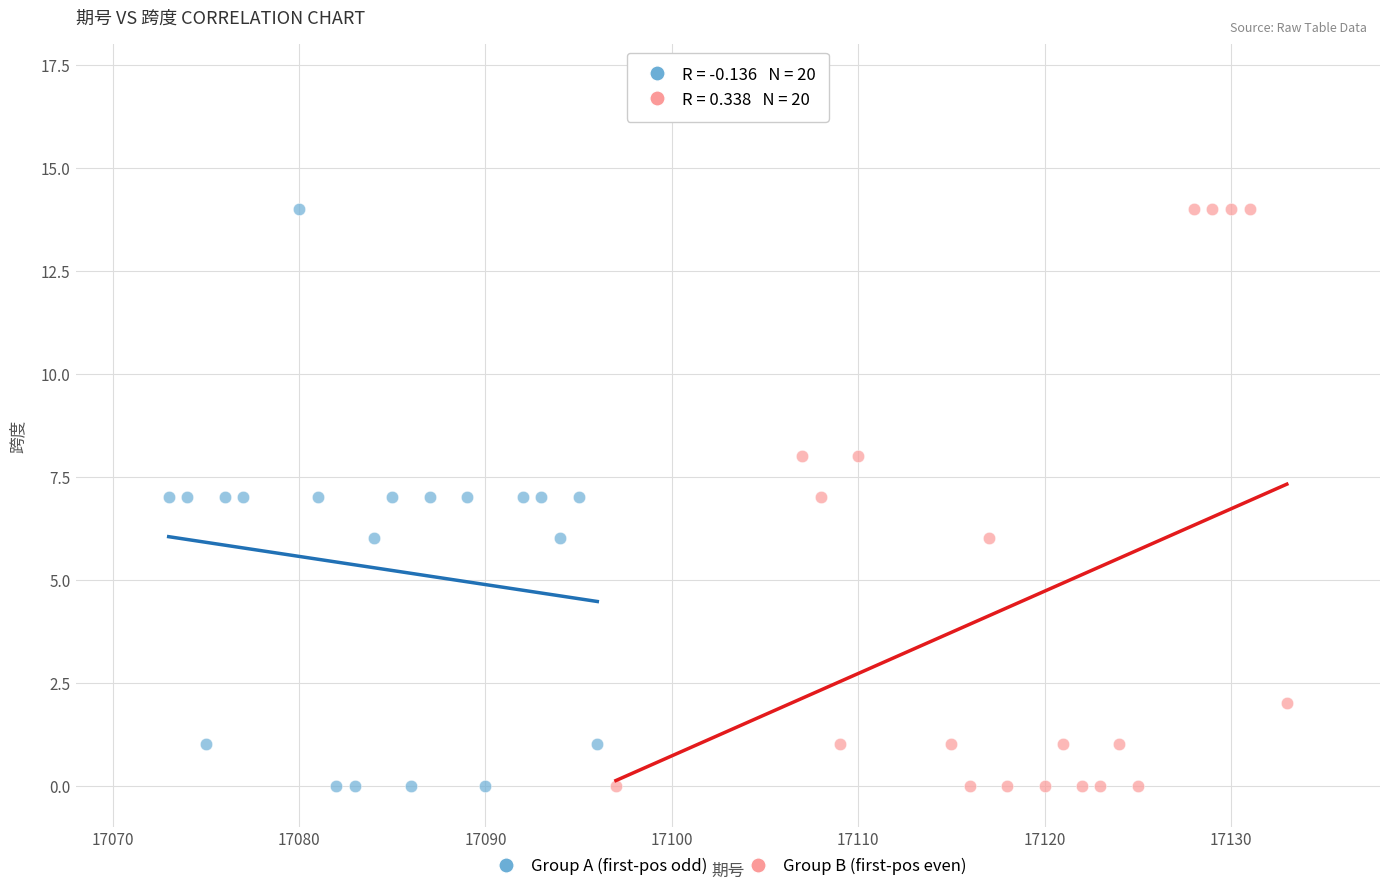

What are all the series names shown in the legend?

Group A (first-pos odd), Group B (first-pos even)